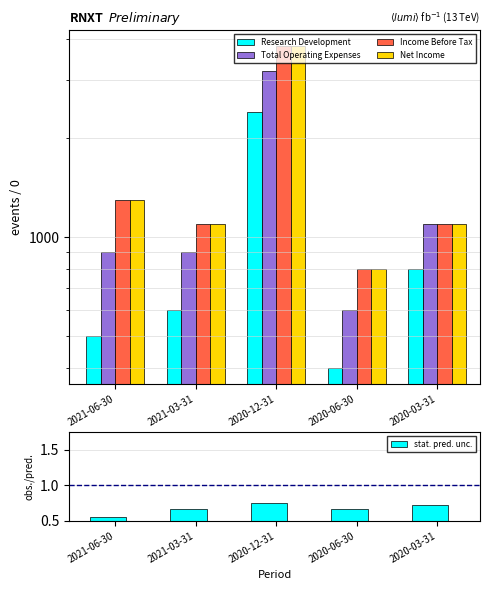

What is the value of the Net Income bar at the 1st from the left?

1300.0